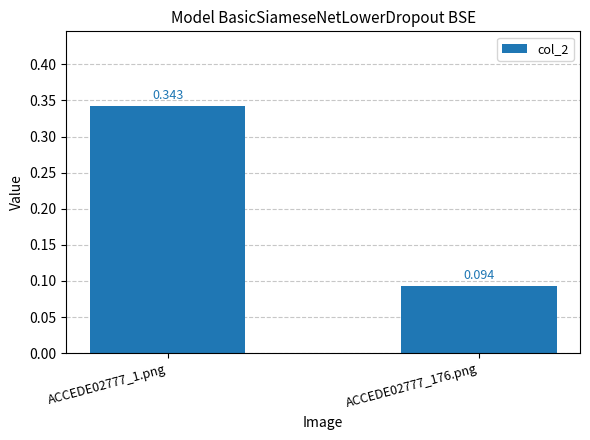

What is the approximate value at ACCEDE02777_176.png?

0.1